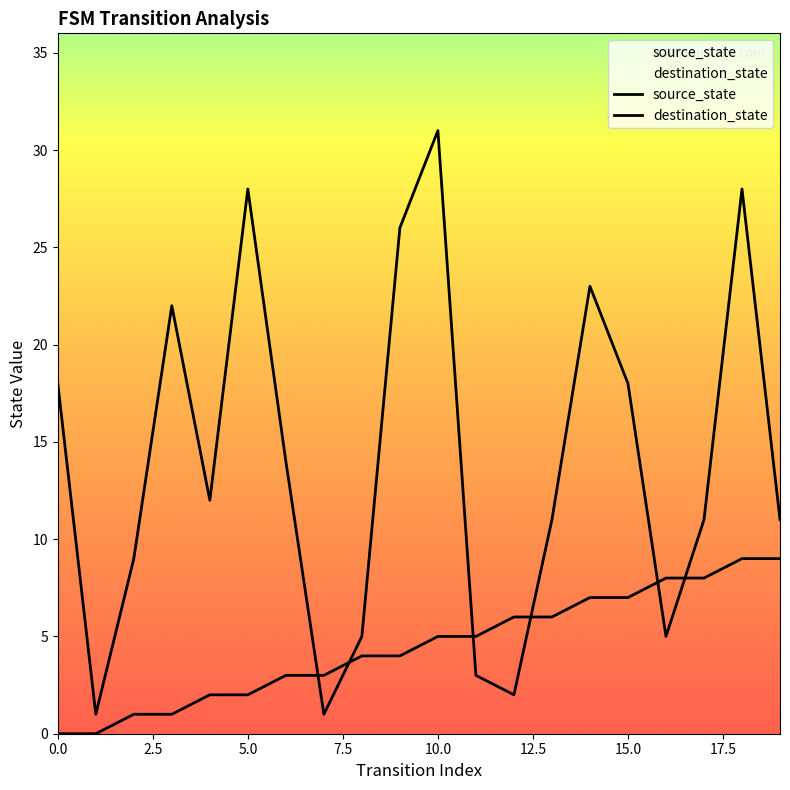

True or false: destination_state and source_state intersect in this chart.

True